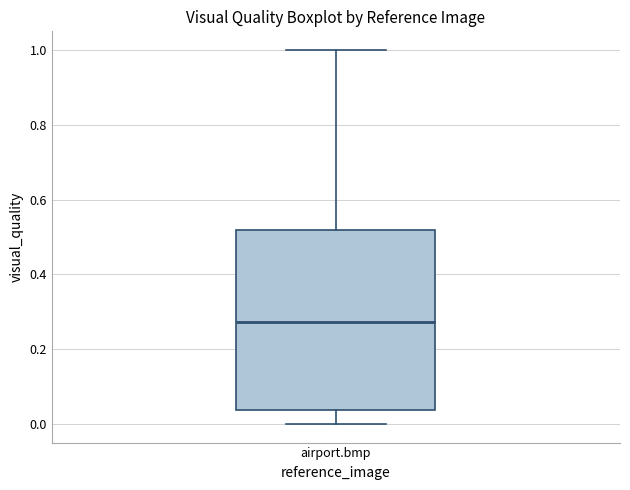

Where does the upper whisker of the box for airport.bmp end on the y-axis? The values are not printed on the chart, so give them approximately, as read against the axis.

1.00